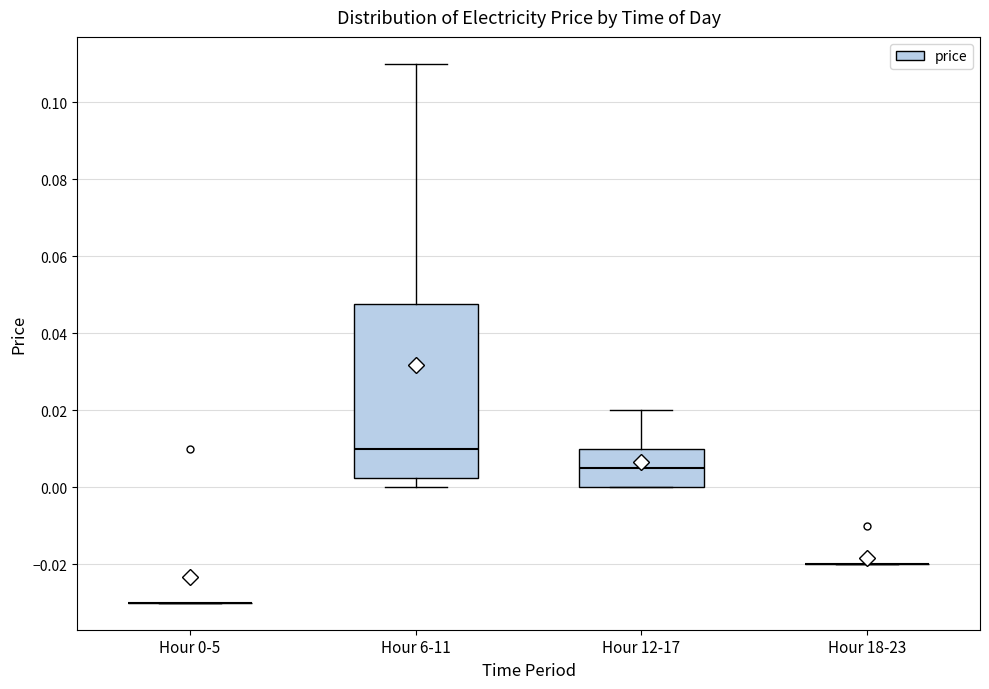

Where is the lower edge of the box for Hour 6-11 on the y-axis? The values are not printed on the chart, so give them approximately, as read against the axis.

0.002